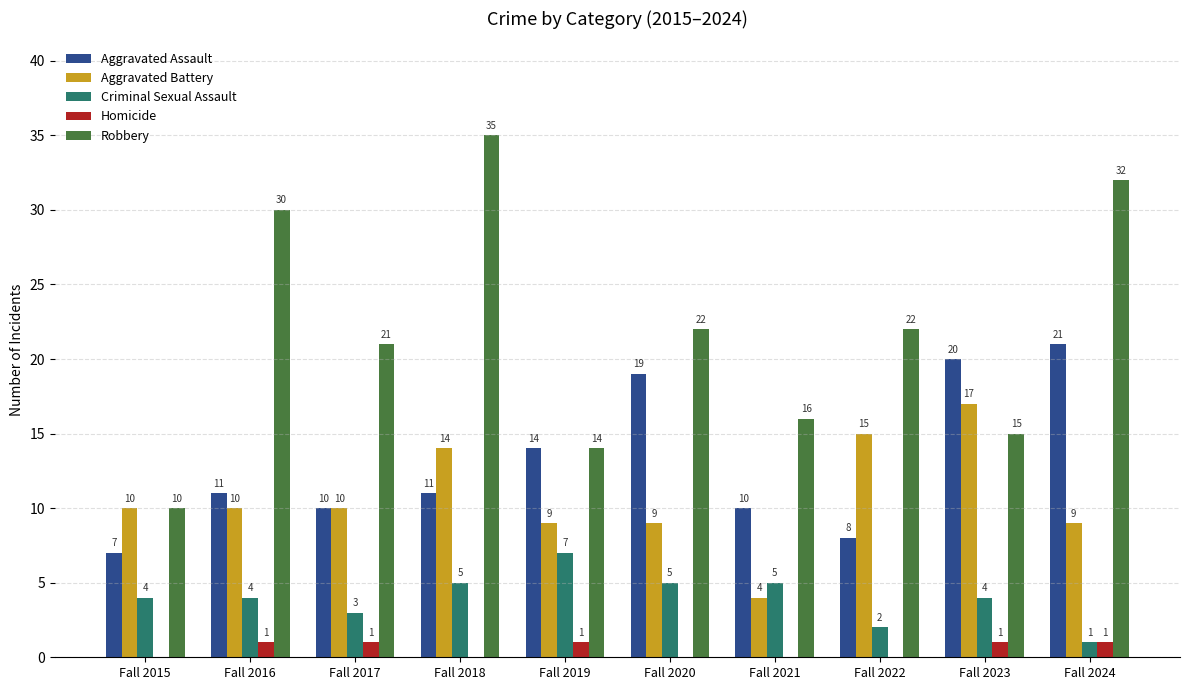

The value of Homicide at Fall 2022 is 0. True or false?

True